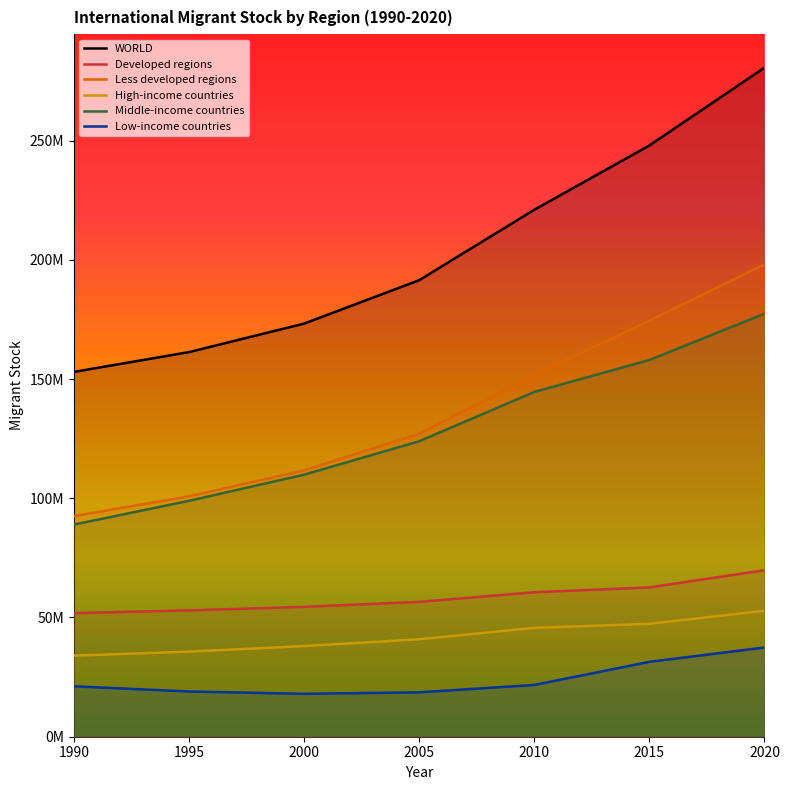

True or false: WORLD and Less developed regions intersect in this chart.

False